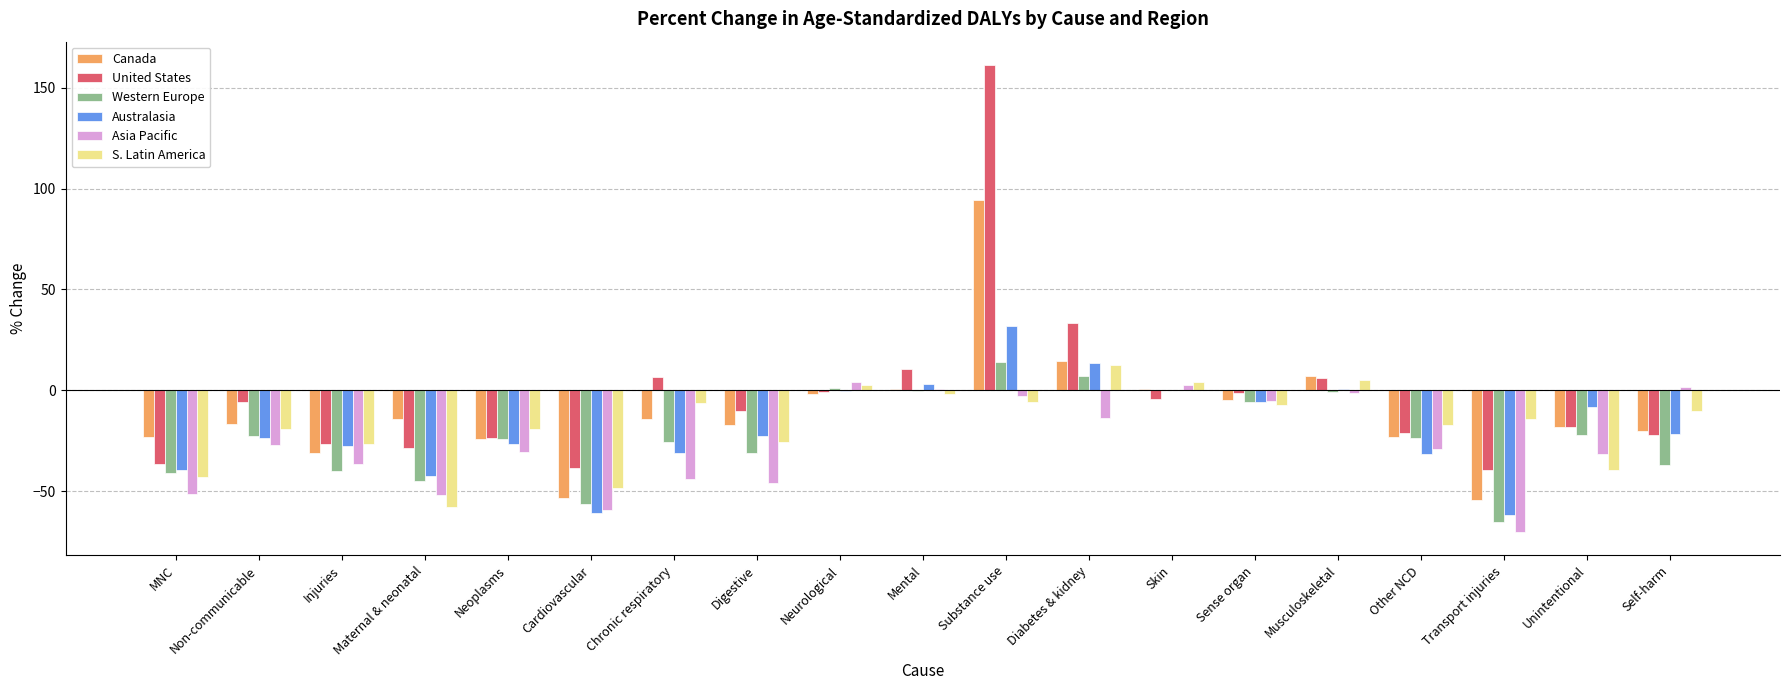

How many values in the Asia Pacific series exceed -29?

9